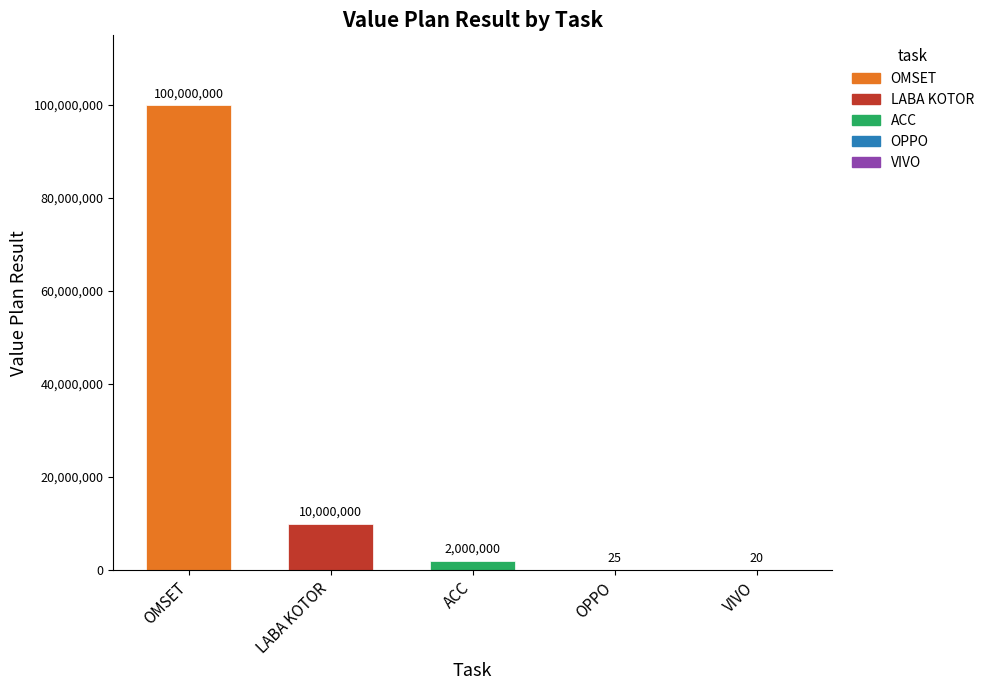

Reading left to right, extract all data points from this chart.

OMSET=100000000	LABA KOTOR=10000000	ACC=2000000	OPPO=25	VIVO=20